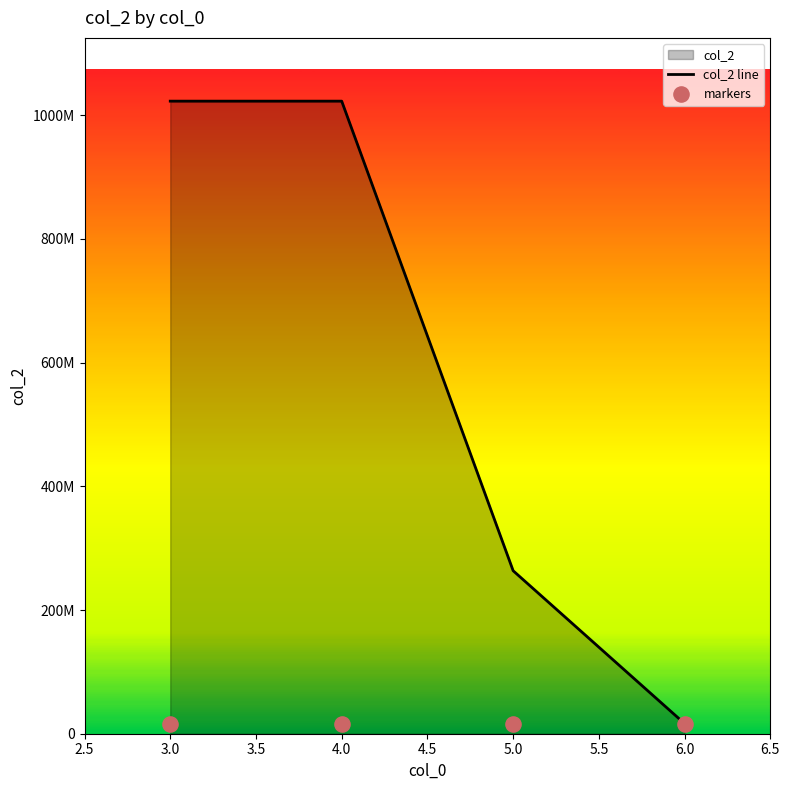

Is the value of col_2 line at 4.0 greater than the value of markers at 6.0?

Yes